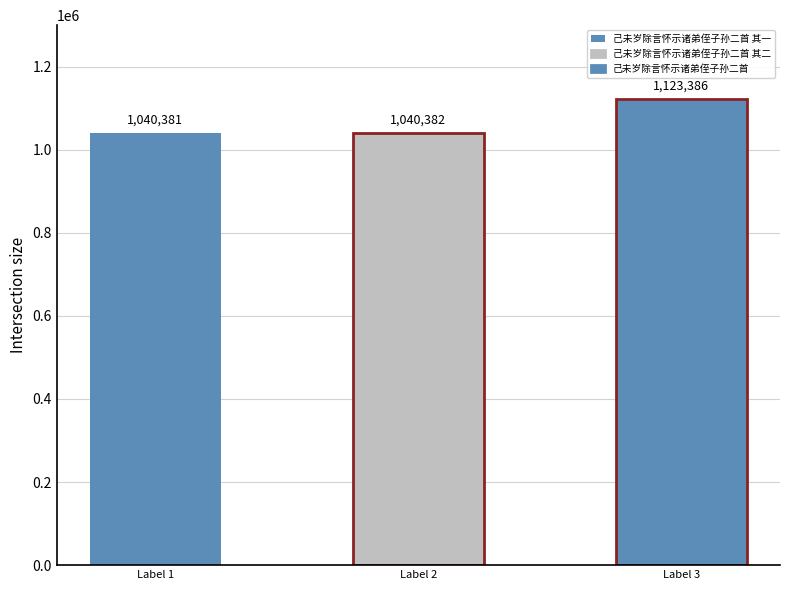

What is the value of the 1st bar from the left?

1040381